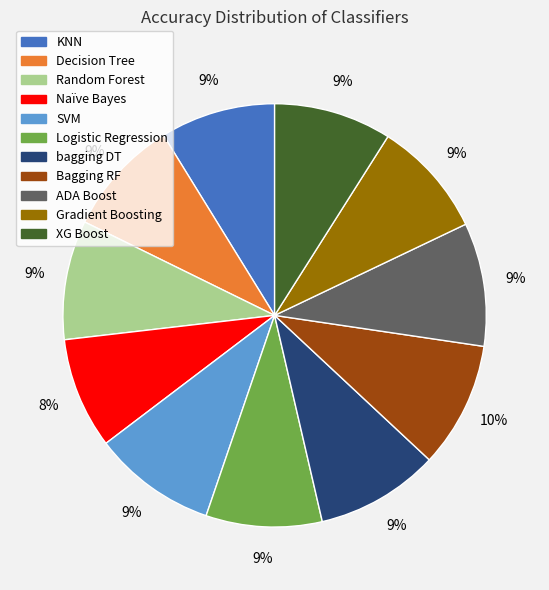

How many slices are in this pie chart?

11